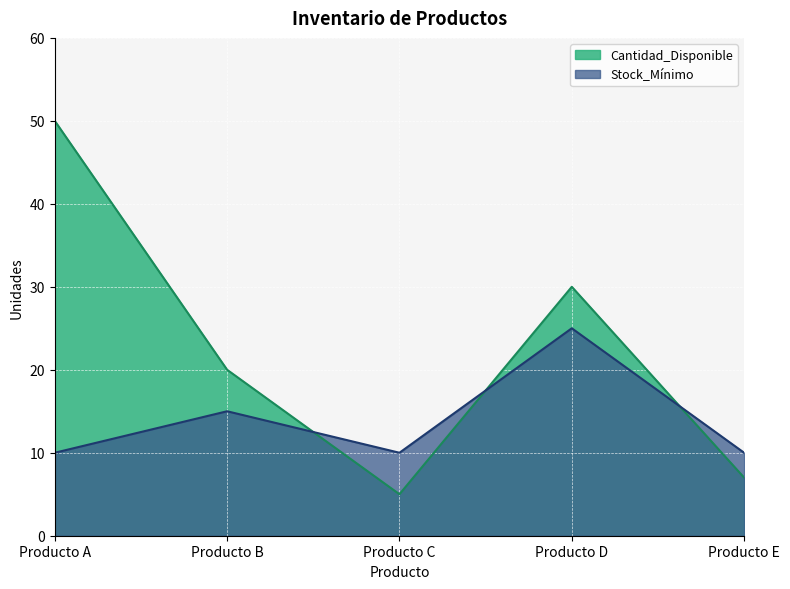

What is the spread (max minus min) of values at Producto D?

5